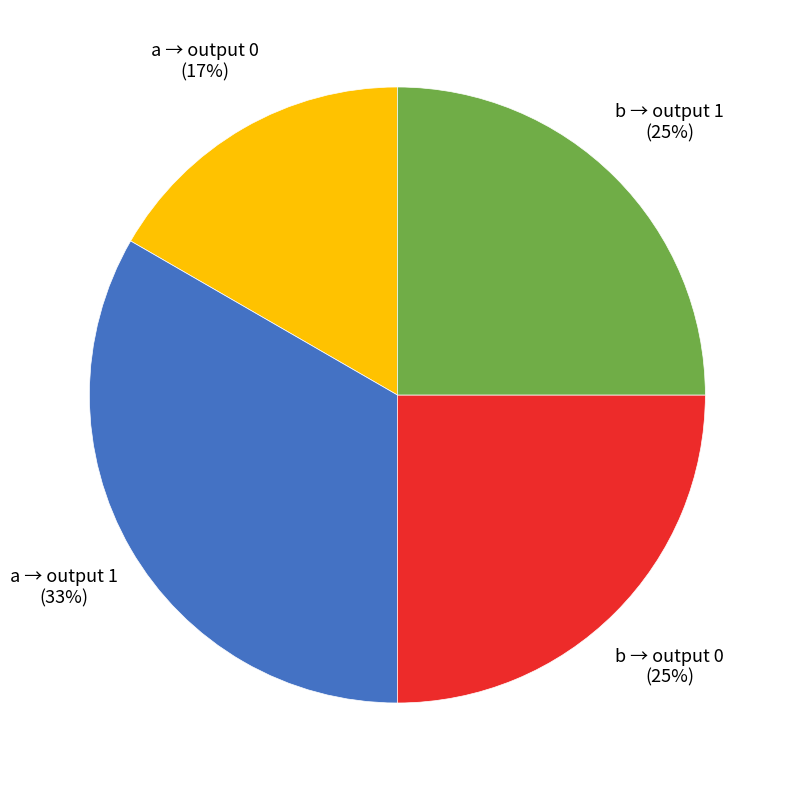

Is there a majority slice in this chart?

No